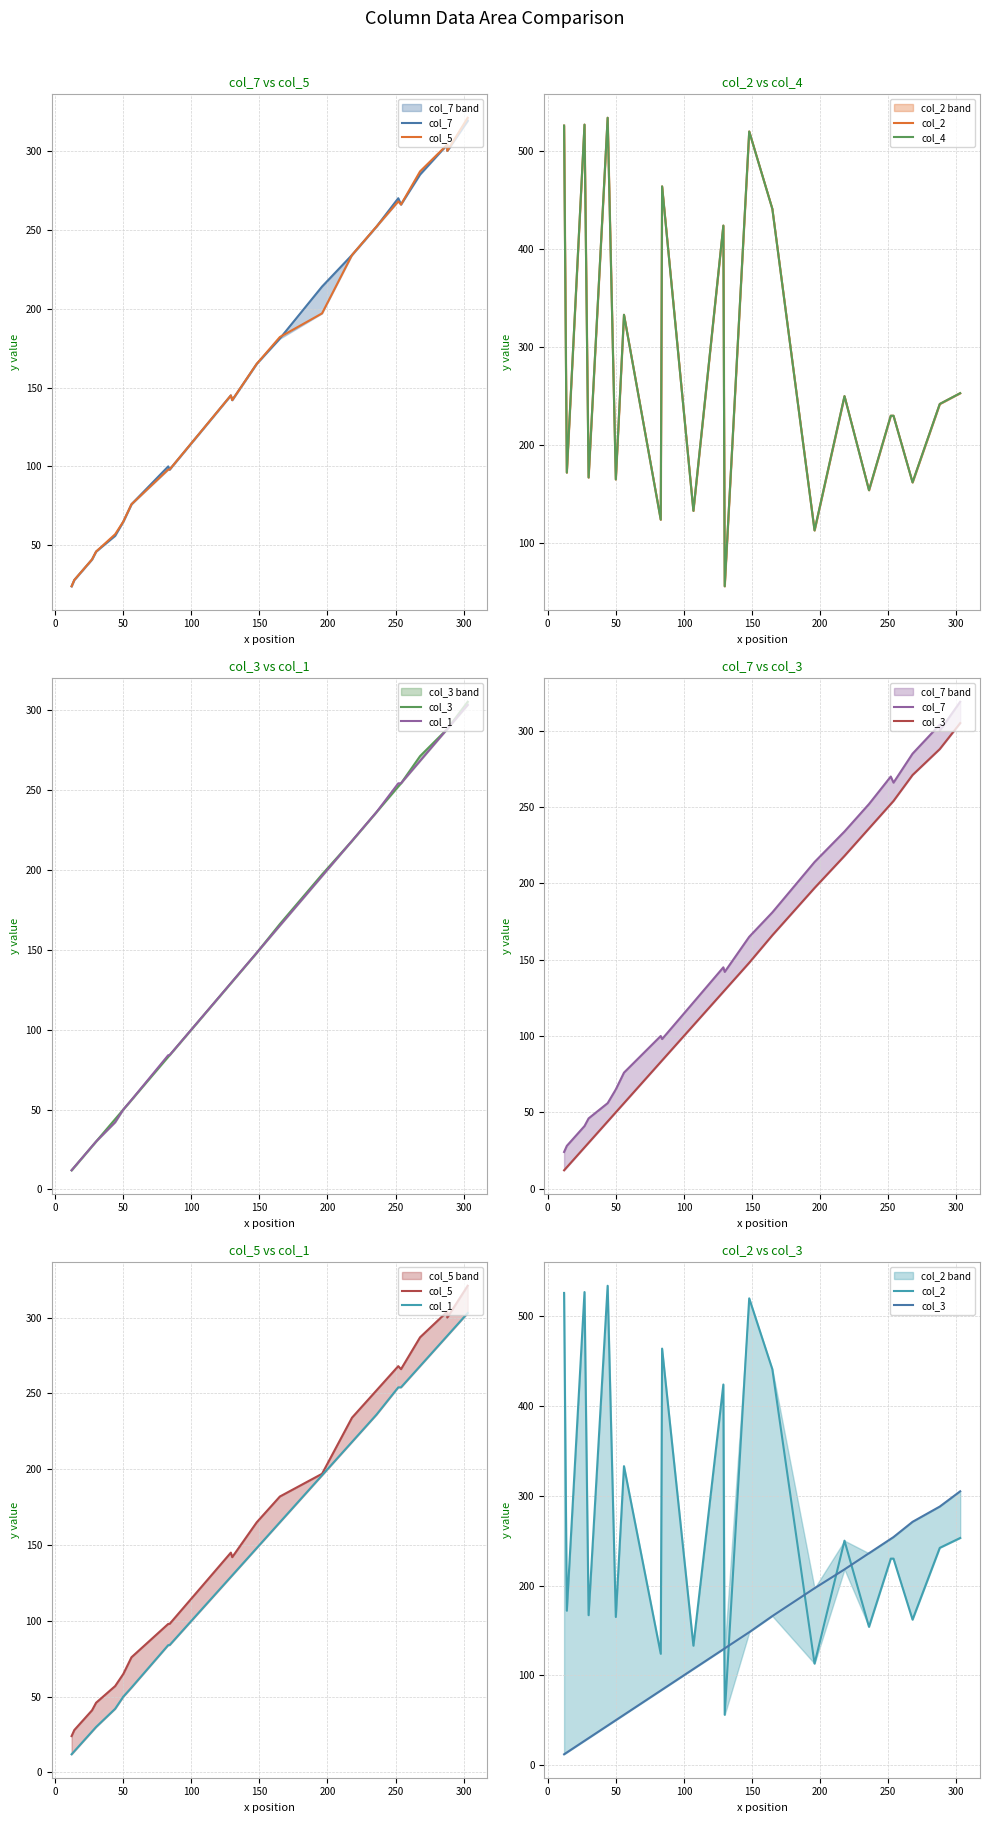

What is the value of the col_1 point at the 19th from the left?

254